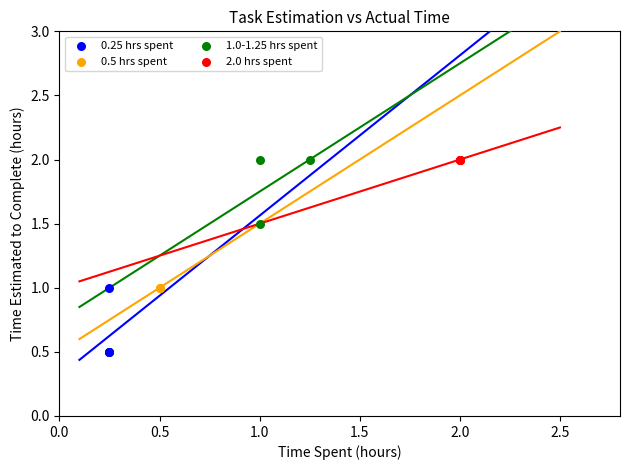

What are all the series names shown in the legend?

0.25 hrs spent, 0.5 hrs spent, 1.0-1.25 hrs spent, 2.0 hrs spent